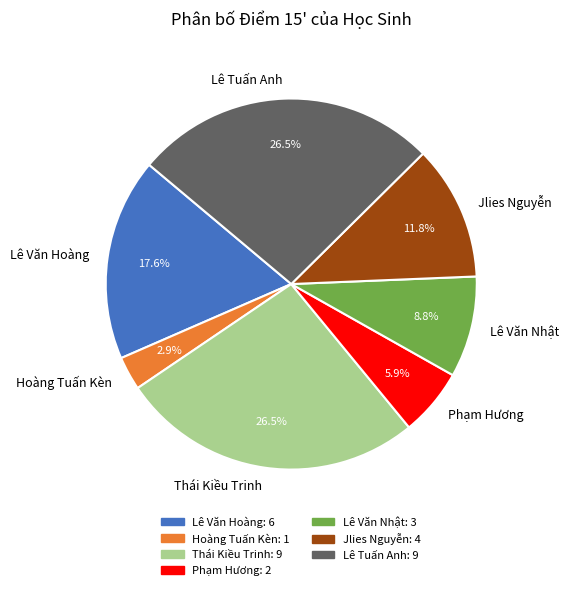

Which slice is the smallest?

Hoàng Tuấn Kèn